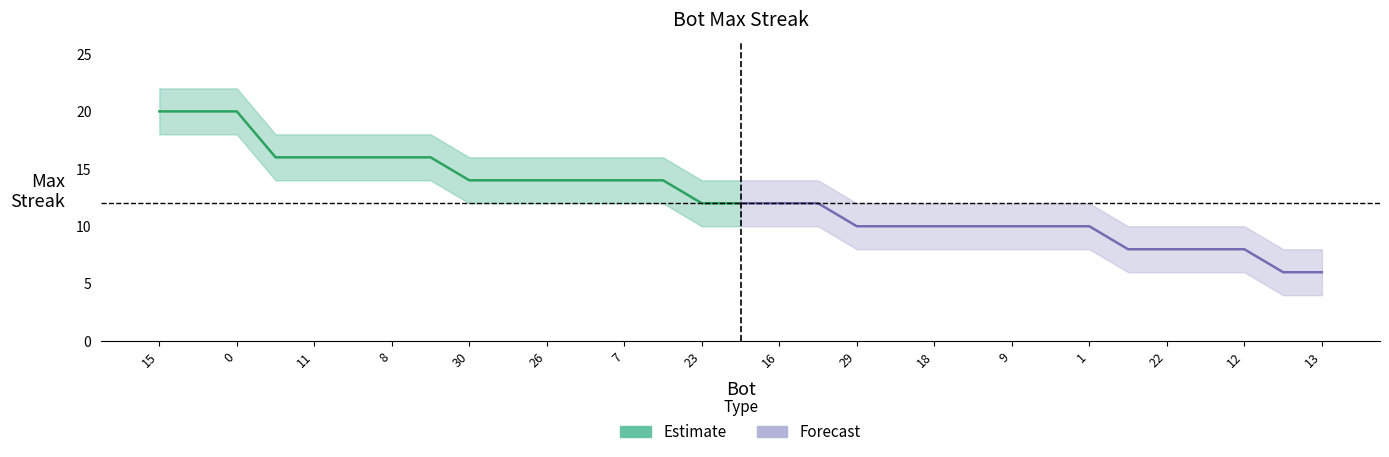

What are all the series names shown in the legend?

Estimate, Forecast